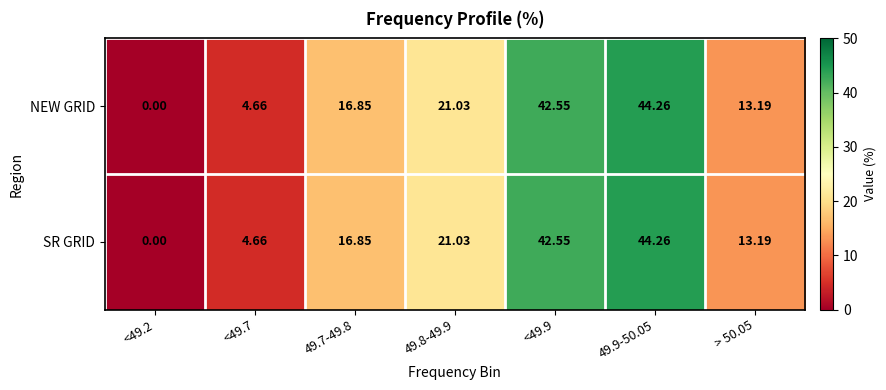

Is the value of NEW GRID at <49.9 greater than the value of SR GRID at 49.7-49.8?

Yes